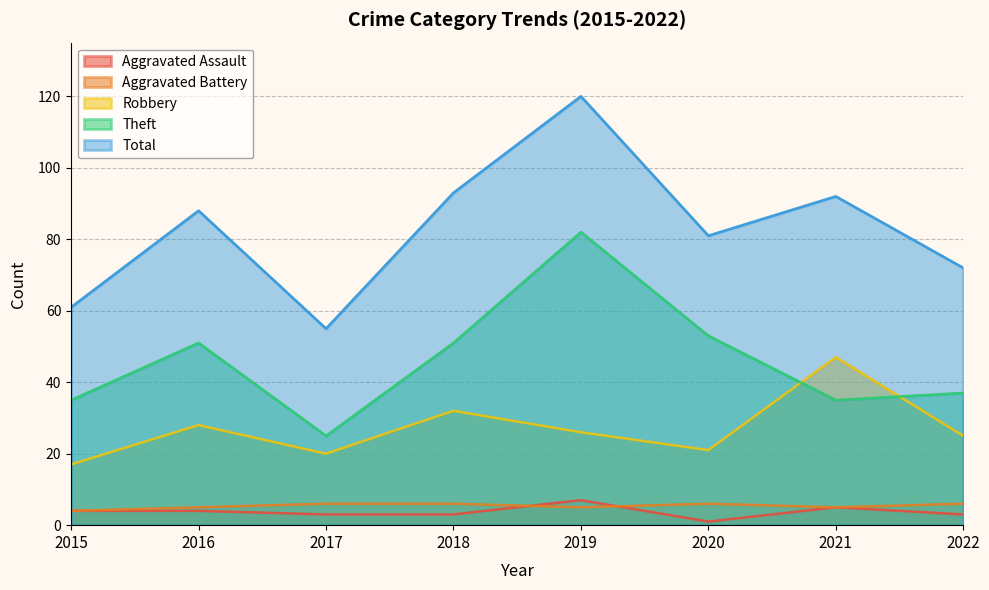

Which has a higher value, 2020 or 2021?

2021